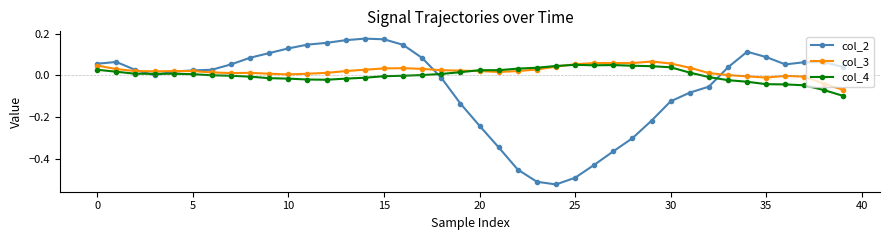

True or false: col_3 has more than 0 interior local peaks.

True